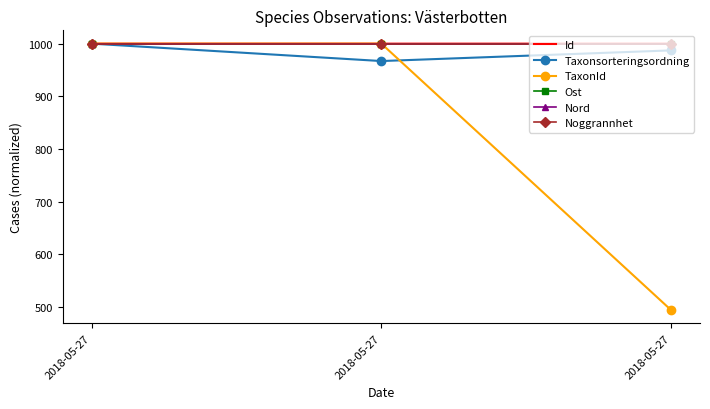

Reading left to right, transcribe all the data shown in this chart.

Id: 1000.0	1000.0	1000.0
Taxonsorteringsordning: 1000.0	967.0	987.2
TaxonId: 1000.0	1000.0	494.6
Ost: 1000.0	1000.0	1000.0
Nord: 1000.0	1000.0	1000.0
Noggrannhet: 1000.0	1000.0	1000.0